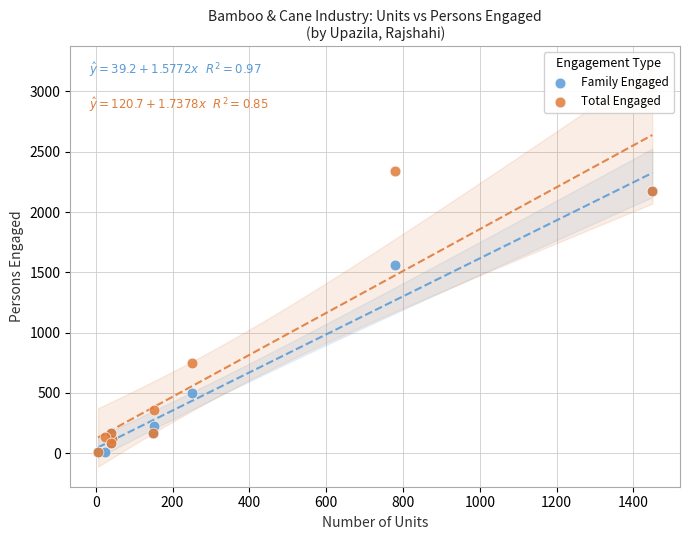

What are all the series names shown in the legend?

Family Engaged, Total Engaged